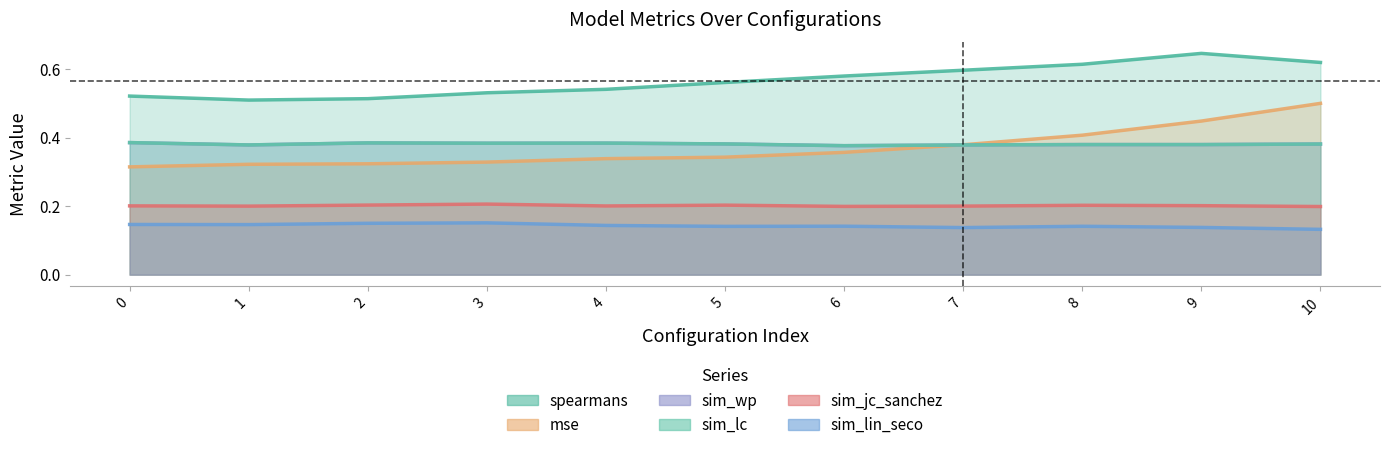

Reading left to right, extract all data points from this chart.

spearmans: 0.5	0.5	0.5	0.5	0.5	0.6	0.6	0.6	0.6	0.6	0.6
mse: 0.3	0.3	0.3	0.3	0.3	0.3	0.4	0.4	0.4	0.4	0.5
sim_wp: 0.4	0.4	0.4	0.4	0.4	0.4	0.4	0.4	0.4	0.4	0.4
sim_lc: 0.4	0.4	0.4	0.4	0.4	0.4	0.4	0.4	0.4	0.4	0.4
sim_jc_sanchez: 0.2	0.2	0.2	0.2	0.2	0.2	0.2	0.2	0.2	0.2	0.2
sim_lin_seco: 0.1	0.1	0.1	0.2	0.1	0.1	0.1	0.1	0.1	0.1	0.1